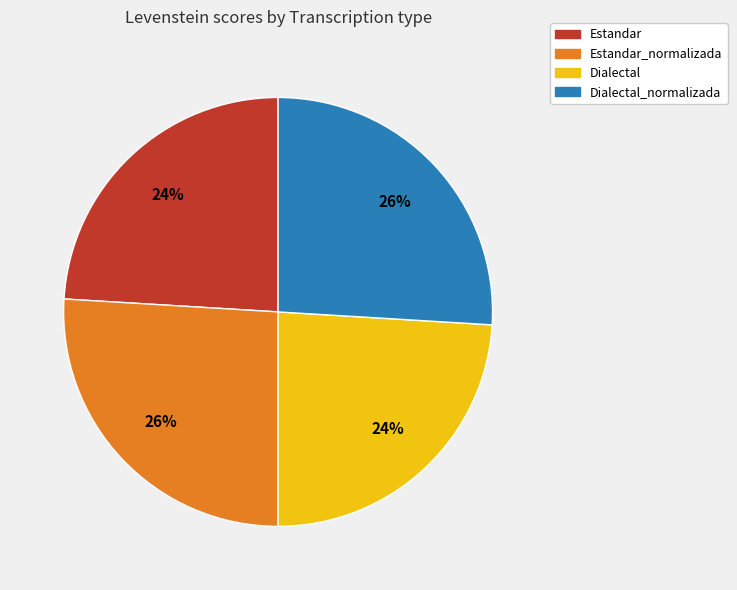

To the nearest percent, what is the average slice percentage?

25%